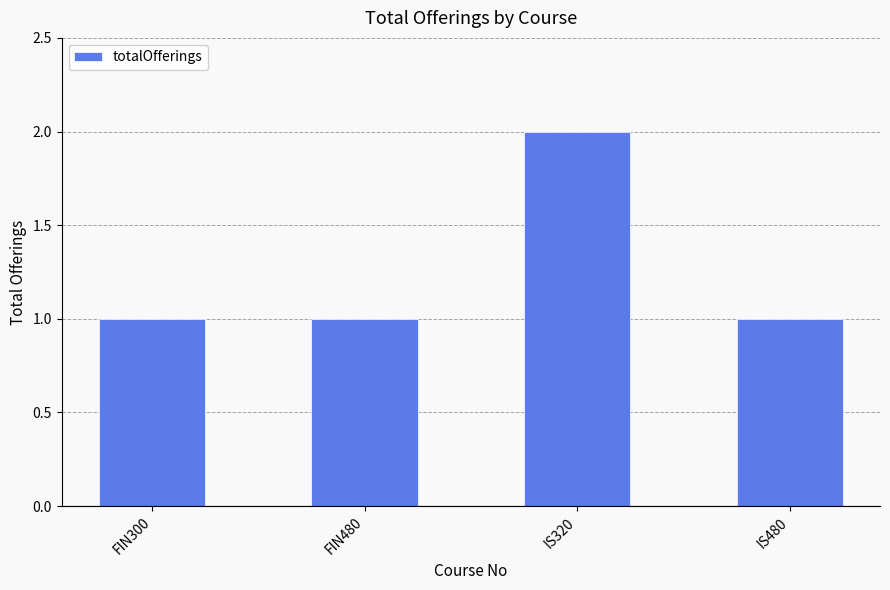

What is the label of the 2nd bar from the right?

IS320